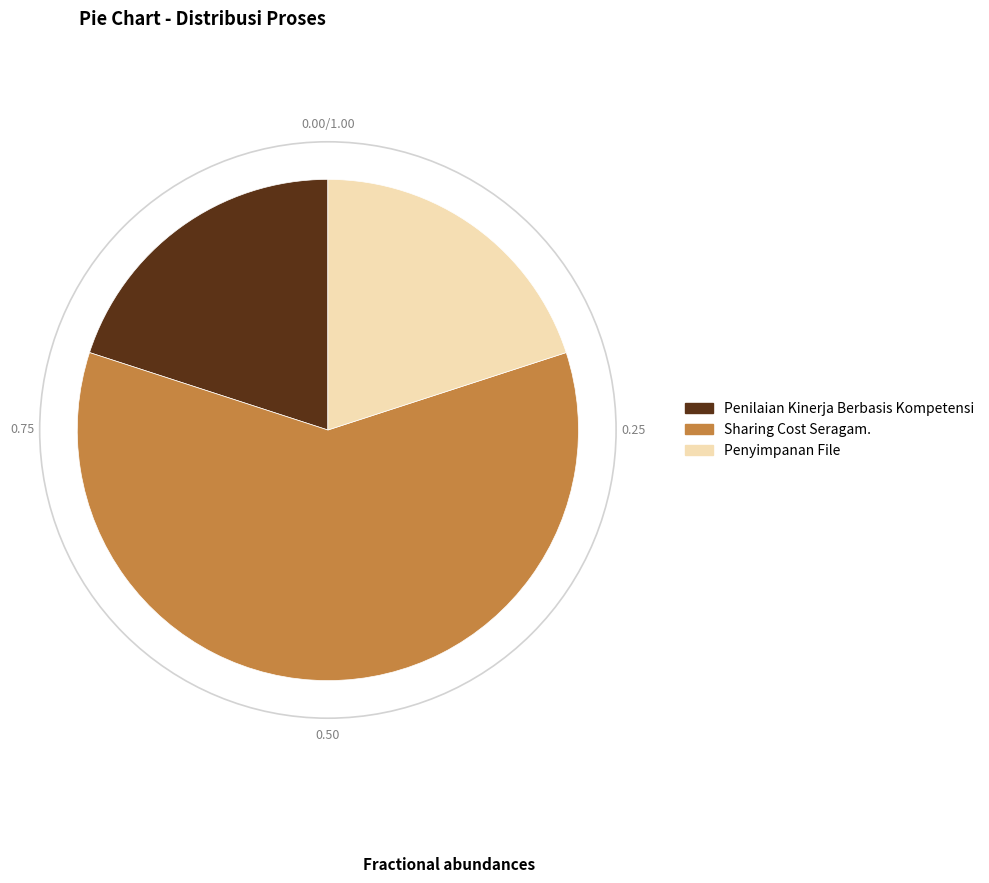

Approximately how many times larger is the value at Penilaian Kinerja Berbasis Kompetensi compared to Sharing Cost Seragam.?

0.3